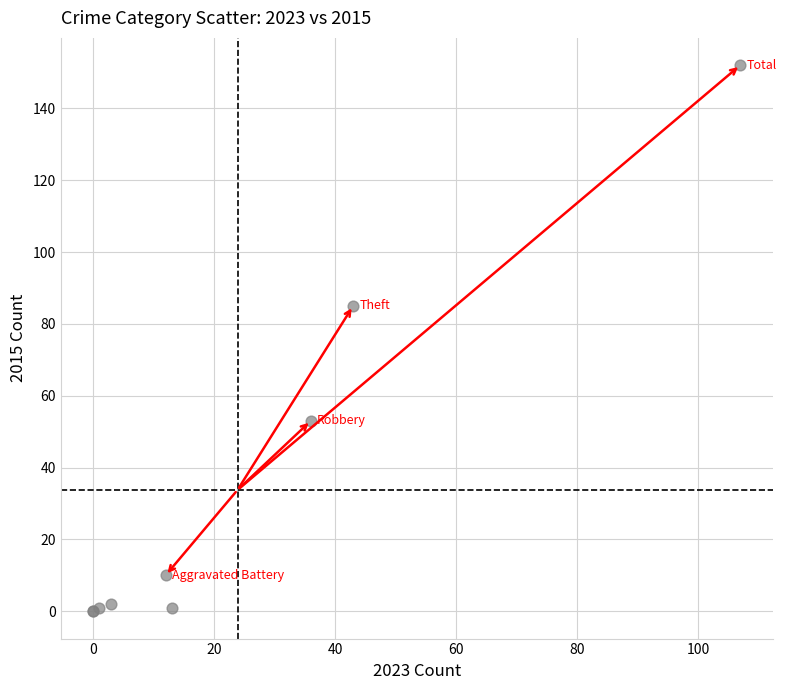

What Y value in the scatter plot is closest to 76?

85